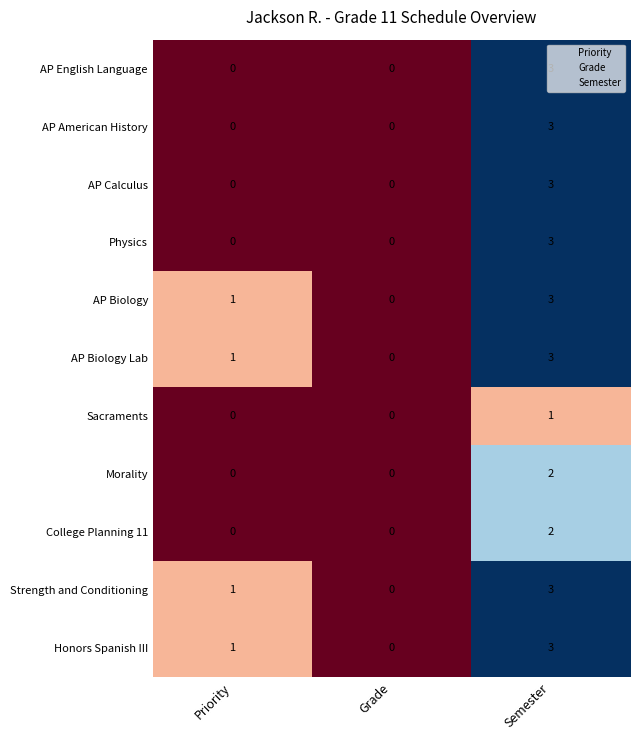

What is the difference between the maximum and second lowest values in the AP Calculus series?

3